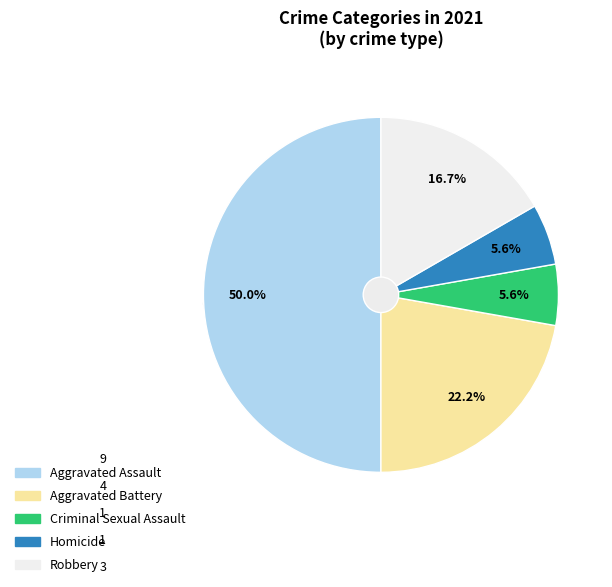

The Criminal Sexual Assault slice represents 6% of the pie. True or false?

True